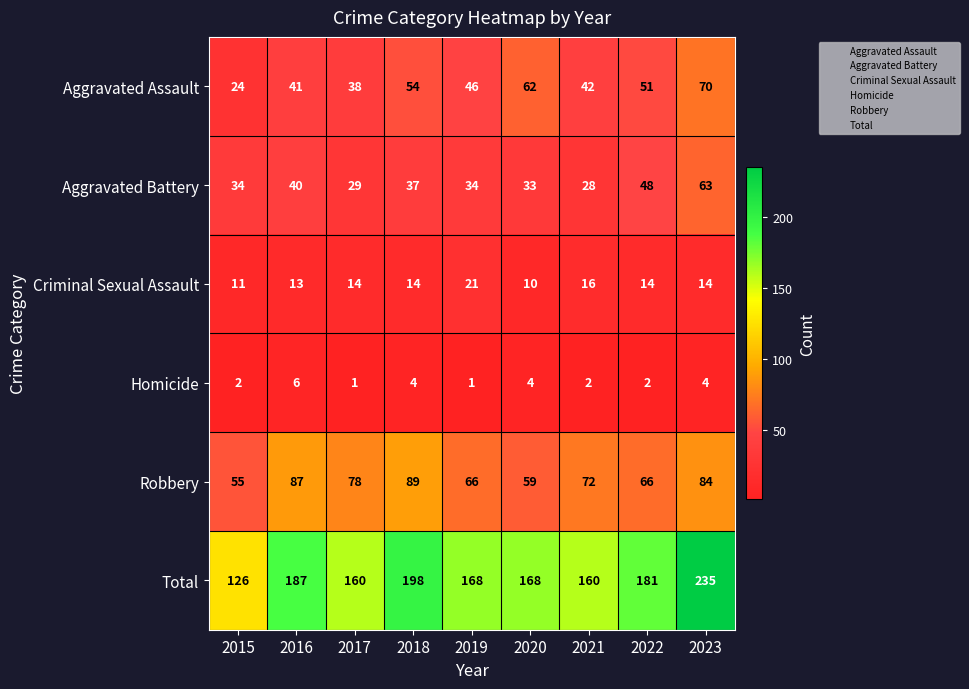

Between 2021 and 2023, which series saw the biggest shift?

Total